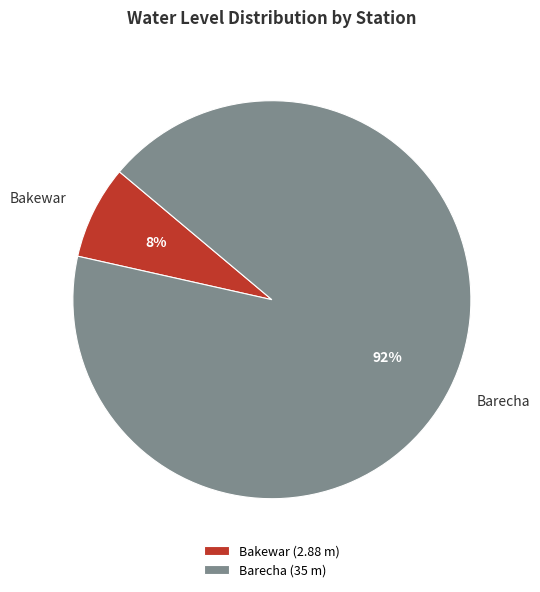

Is it true that Barecha is 83% of the pie?

False